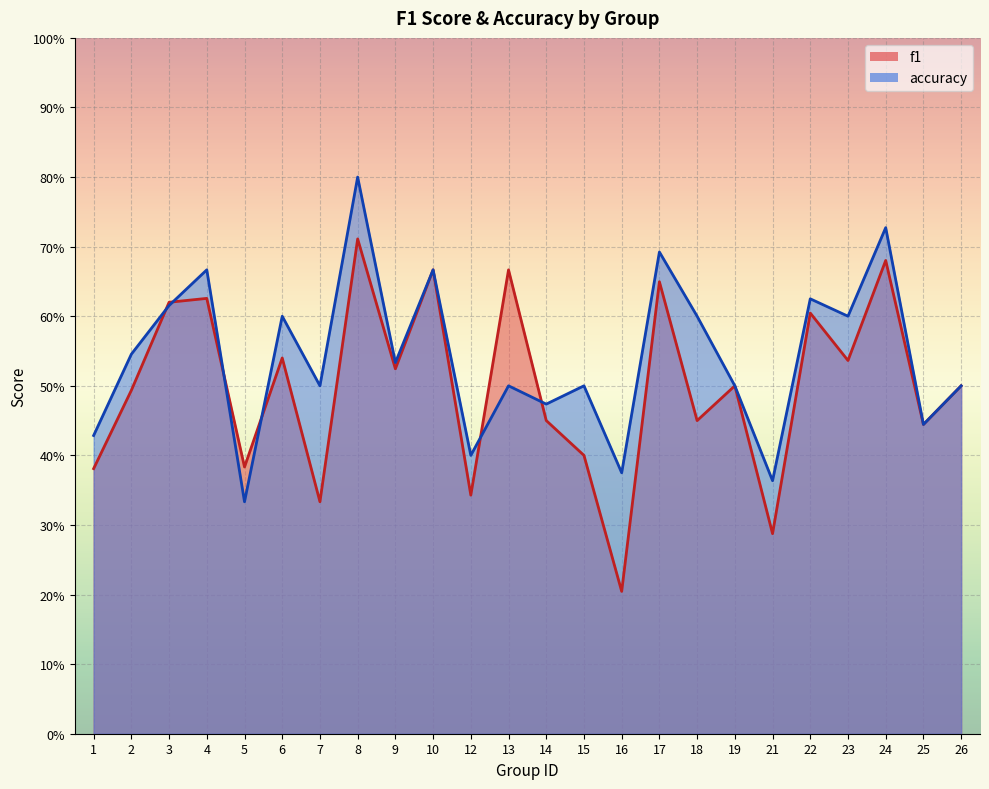

What is the value of the f1 point at the 8th from the left?

0.7